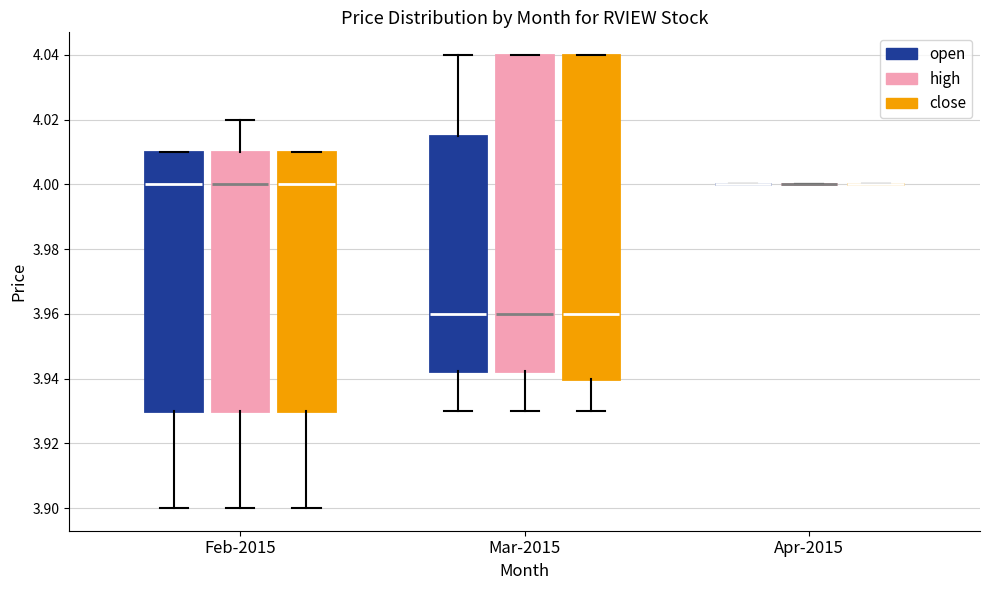

Reading left to right, transcribe this box plot: for each box, give where its median line is, the range the box spans, and where its two whiskers end, as read against the y-axis. The values are not printed on the chart, so give them approximately, as read against the axis.

Feb-2015 (open): median 4.000, box 3.930 to 4.010, whiskers 3.900 to 4.010
Feb-2015 (high): median 4.000, box 3.930 to 4.010, whiskers 3.900 to 4.020
Feb-2015 (close): median 4.000, box 3.930 to 4.010, whiskers 3.900 to 4.010
Mar-2015 (open): median 3.960, box 3.942 to 4.016, whiskers 3.930 to 4.040
Mar-2015 (high): median 3.960, box 3.942 to 4.040, whiskers 3.930 to 4.040
Mar-2015 (close): median 3.960, box 3.940 to 4.040, whiskers 3.930 to 4.040
Apr-2015 (open): box collapsed to a line at 4.000, whiskers 4.000 to 4.000
Apr-2015 (high): box collapsed to a line at 4.000, whiskers 4.000 to 4.000
Apr-2015 (close): box collapsed to a line at 4.000, whiskers 4.000 to 4.000